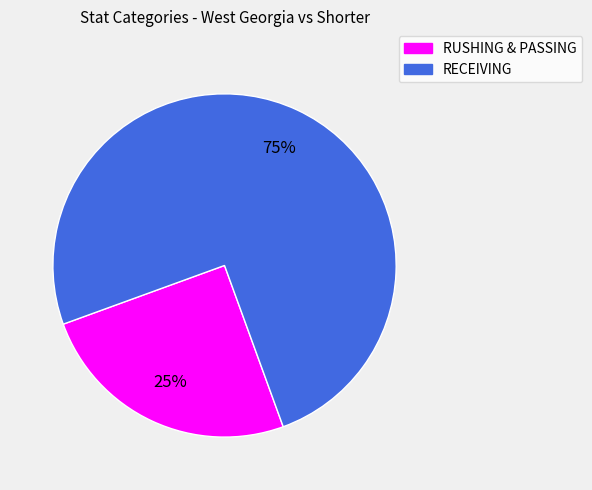

Is there any slice that represents more than half of the pie?

Yes